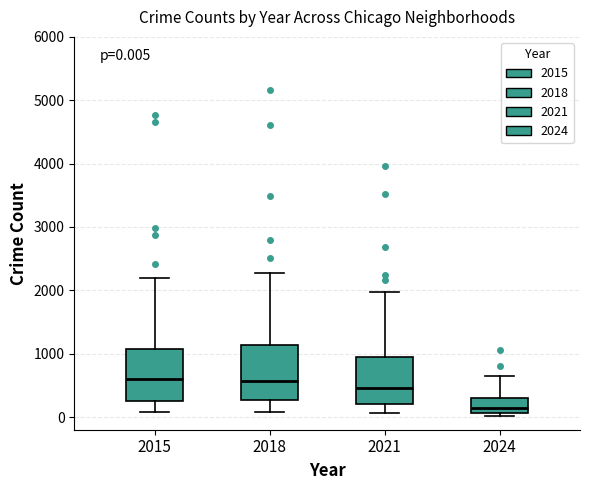

Which box's median line is the lowest?

2024